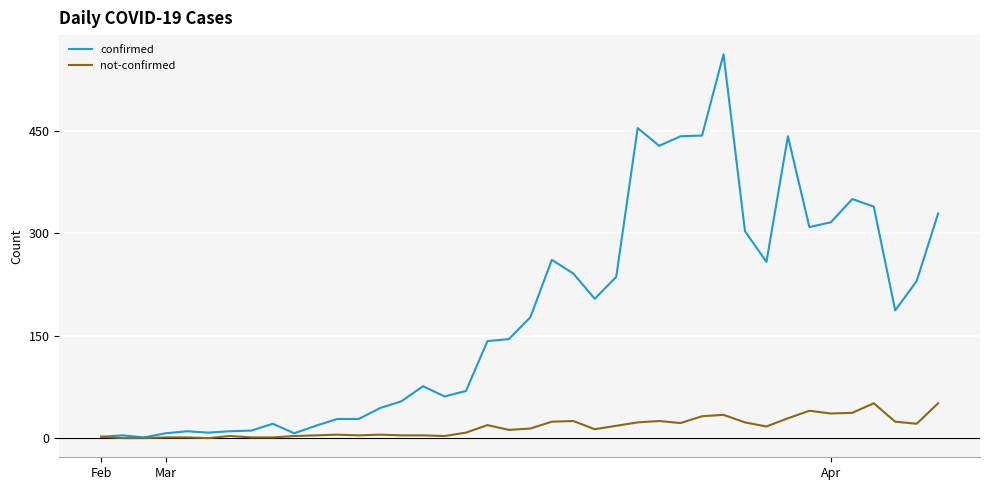

Which series has the largest range (max minus min)?

confirmed